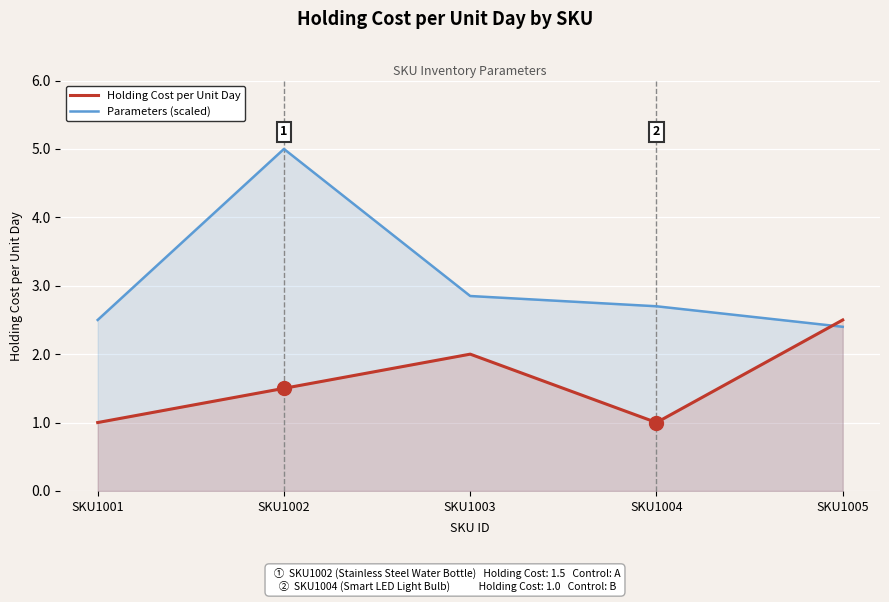

Is it true that Parameters (scaled) equals 0.6 at SKU1005?

False